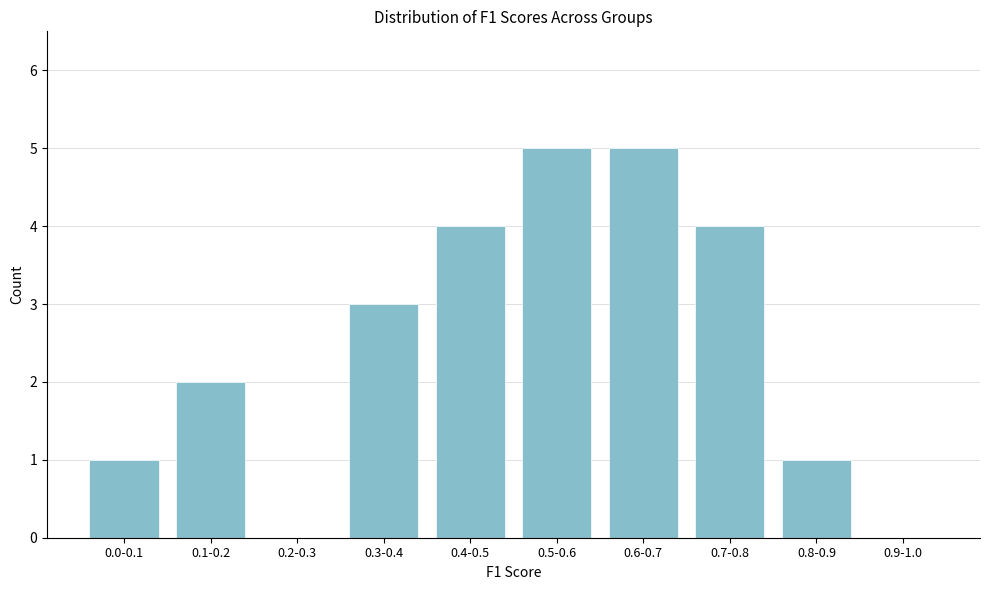

Reading right to left, transcribe all the data shown in this chart.

0.9-1.0=0	0.8-0.9=1	0.7-0.8=4	0.6-0.7=5	0.5-0.6=5	0.4-0.5=4	0.3-0.4=3	0.2-0.3=0	0.1-0.2=2	0.0-0.1=1